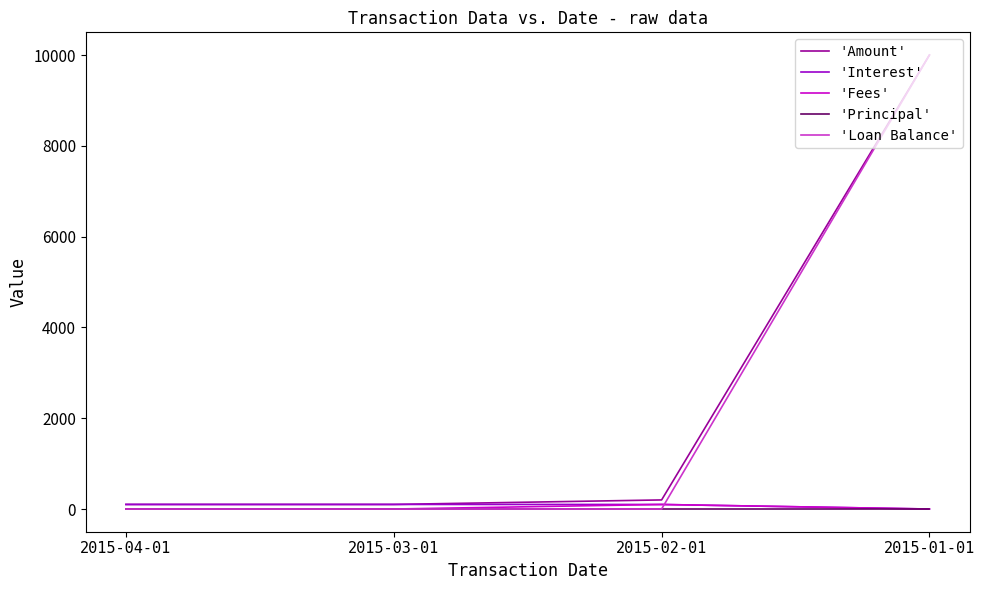

What position from the right is 2015-04-01?

4